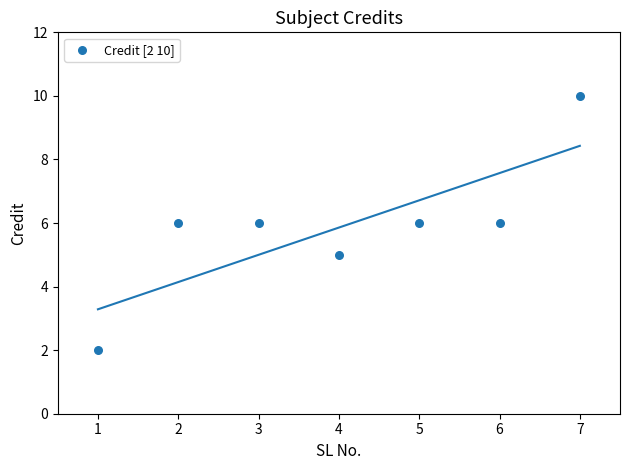

What is the range of X values (max minus min)?

6